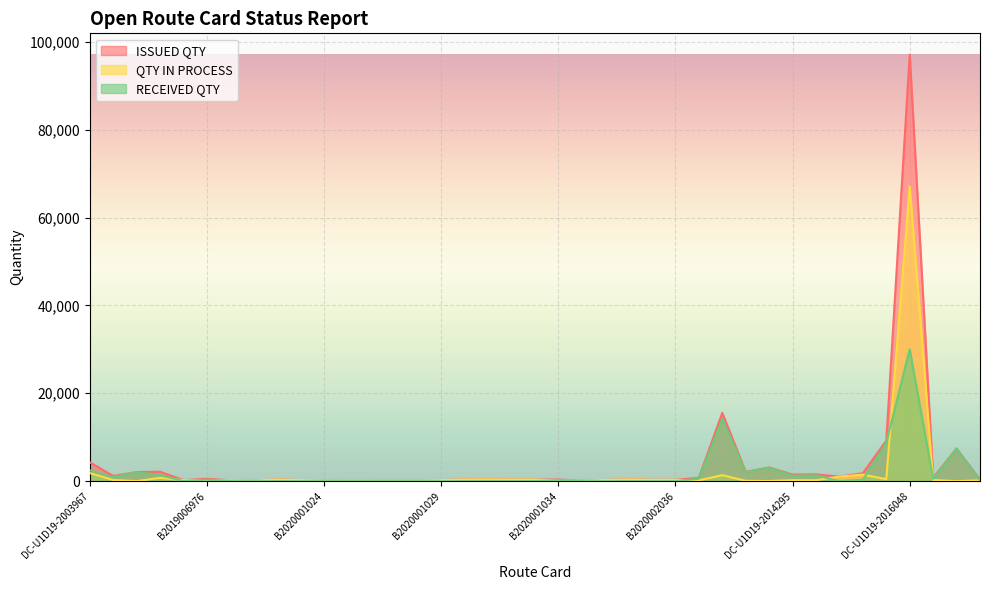

How many lines are shown in the chart?

3